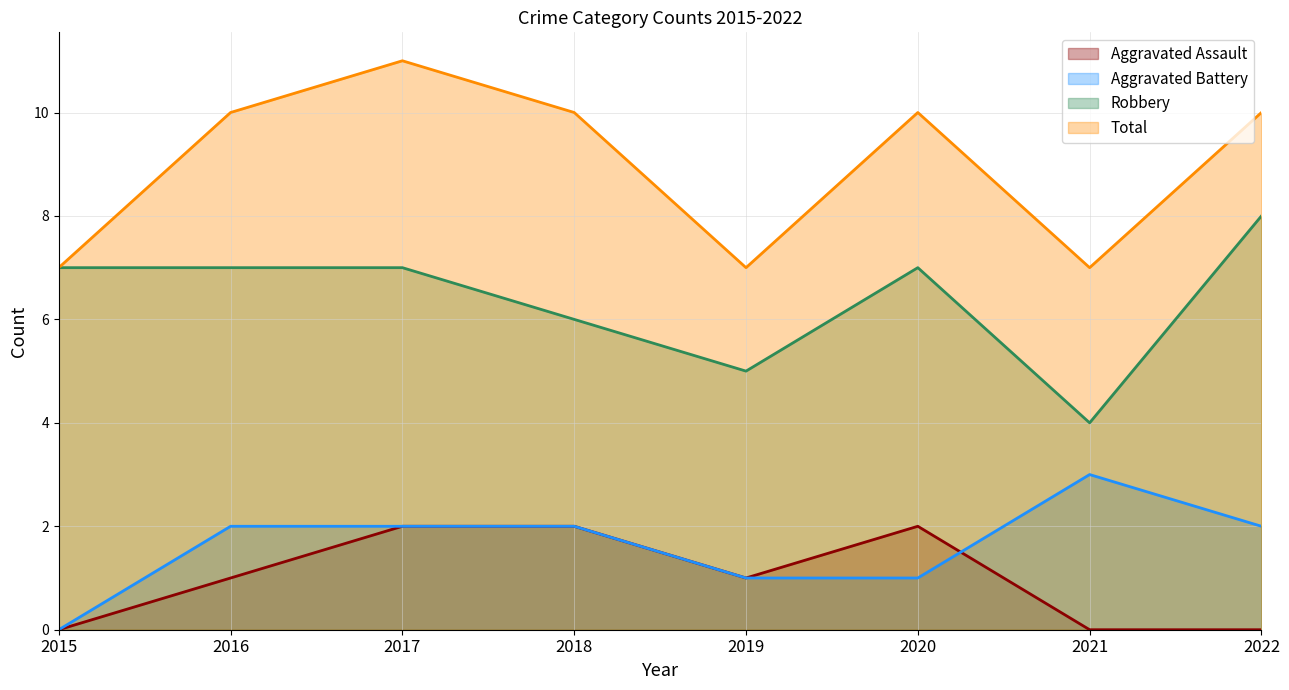

What is the difference between the maximum and second lowest values in the Aggravated Battery series?

2